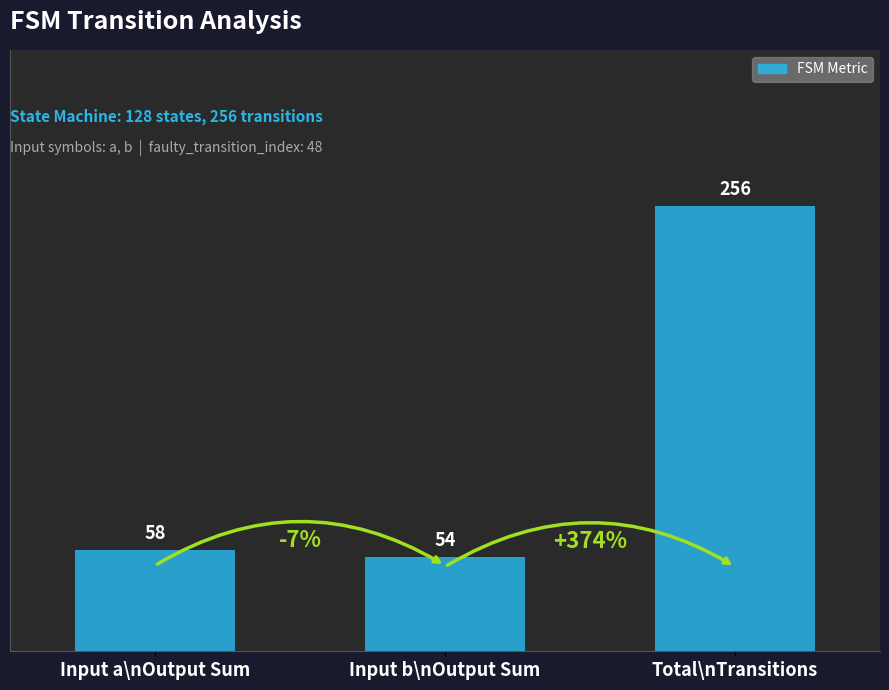

Reading right to left, what are all the values shown in this chart?

Total\nTransitions=256	Input b\nOutput Sum=54	Input a\nOutput Sum=58